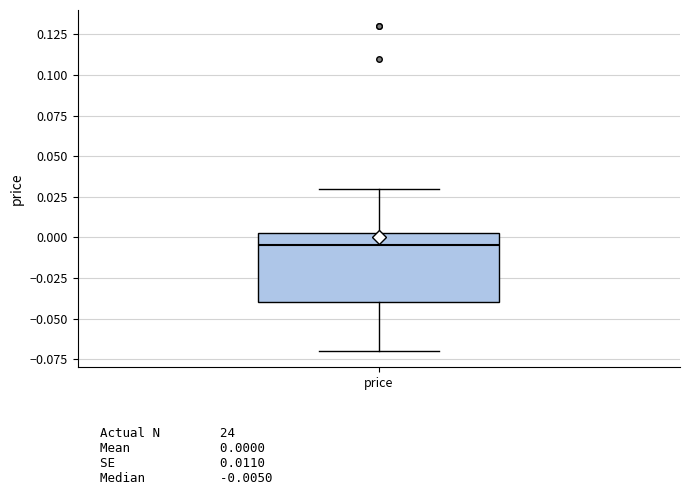

Read this box plot against the y-axis: the position of the median line, the range covered by the box, and the ends of both whiskers. The values are not printed on the chart, so give them approximately, as read against the axis.

median -0.005, box -0.040 to 0.005, whiskers -0.070 to 0.030